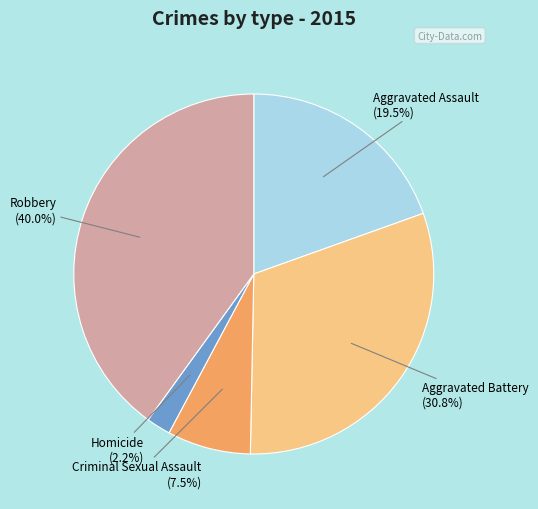

To the nearest percent, what is the difference between the largest and smallest slice percentages?

38%